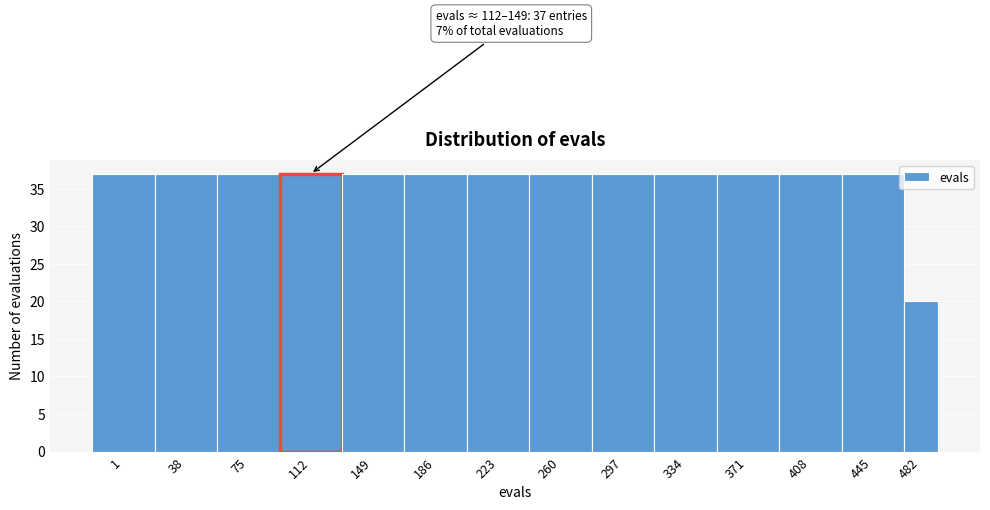

Reading left to right, extract all data points from this chart.

1=37	38=37	75=37	112=37	149=37	186=37	223=37	260=37	297=37	334=37	371=37	408=37	445=37	482=20